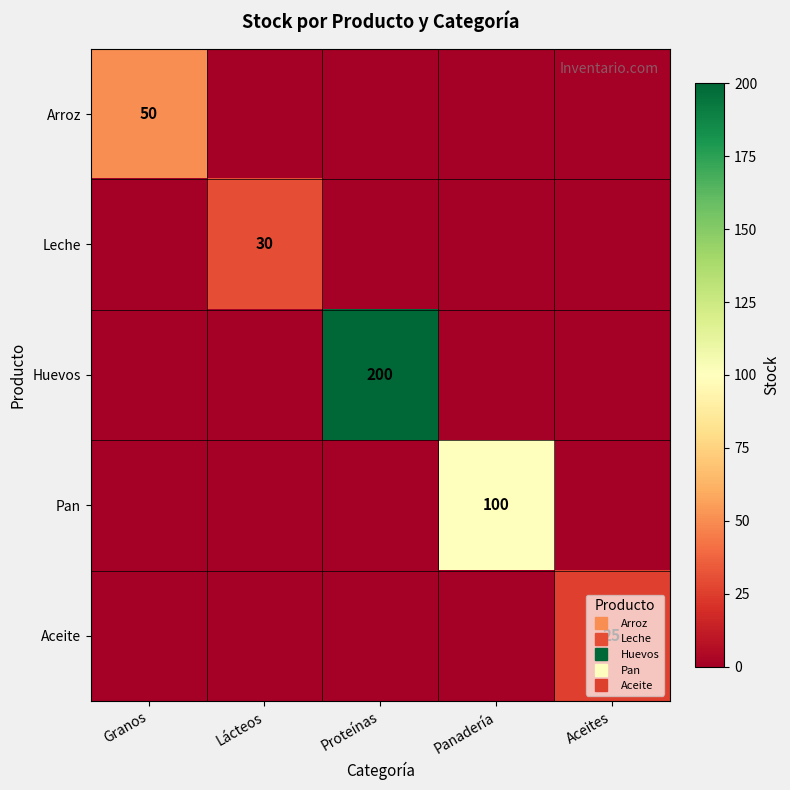

What is the approximate value of Arroz at Granos, to the nearest 10?

50